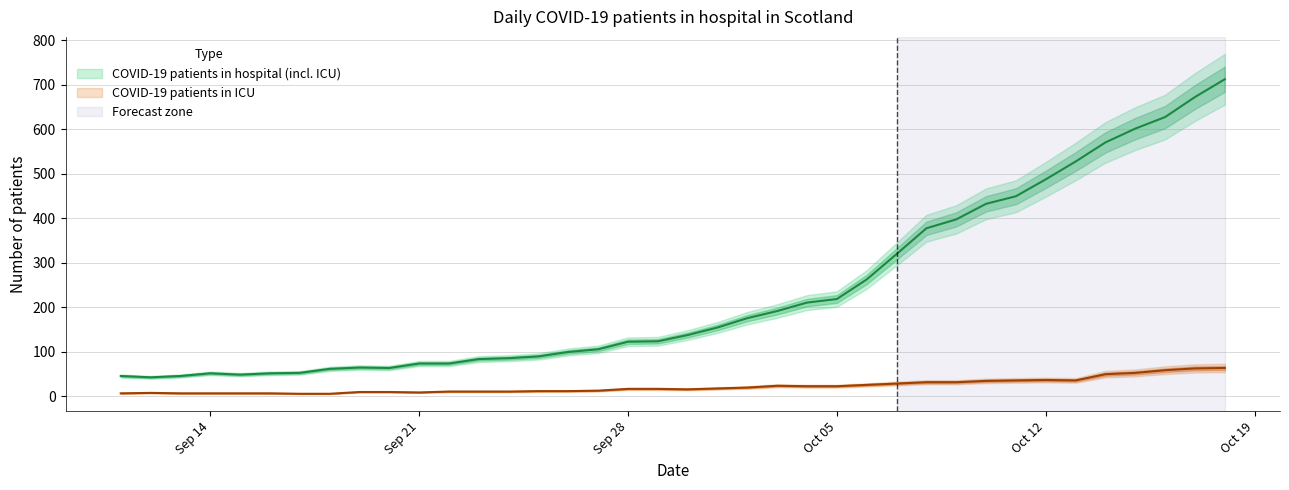

Is this an area chart (filled region under the line)?

No